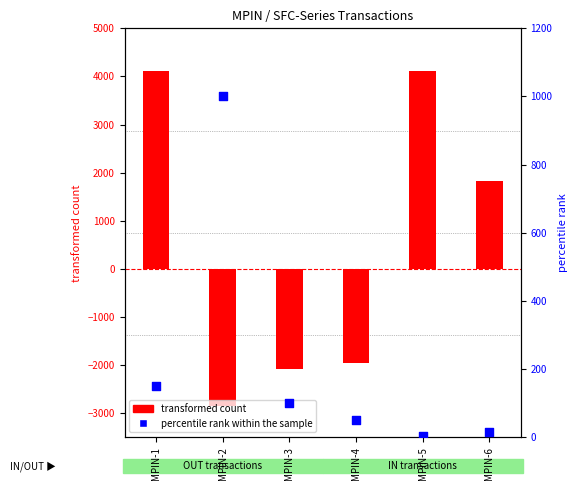

Which series has the largest Y range (max minus min)?

transformed count